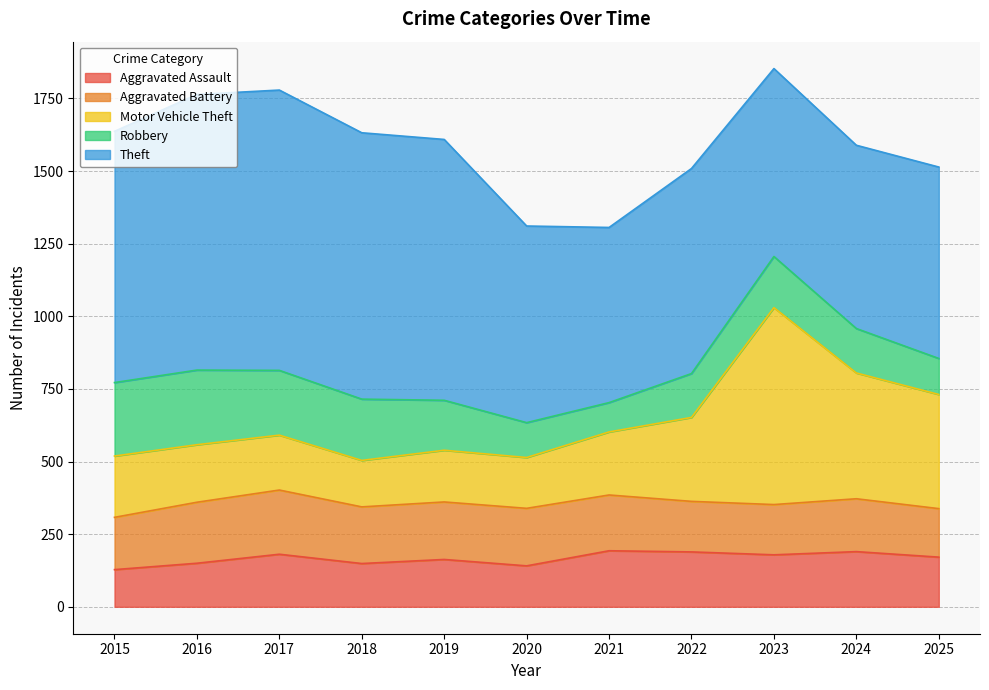

True or false: Motor Vehicle Theft and Aggravated Assault cross at least once.

False